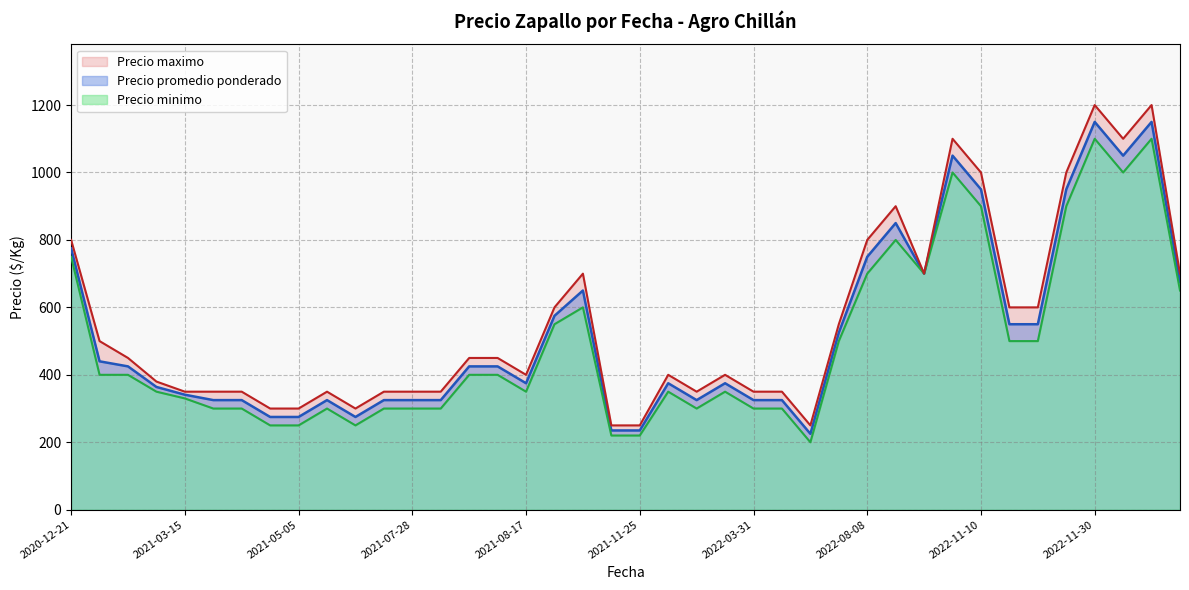

True or false: Precio promedio ponderado has a value of 1150 at 2022-11-30.

True